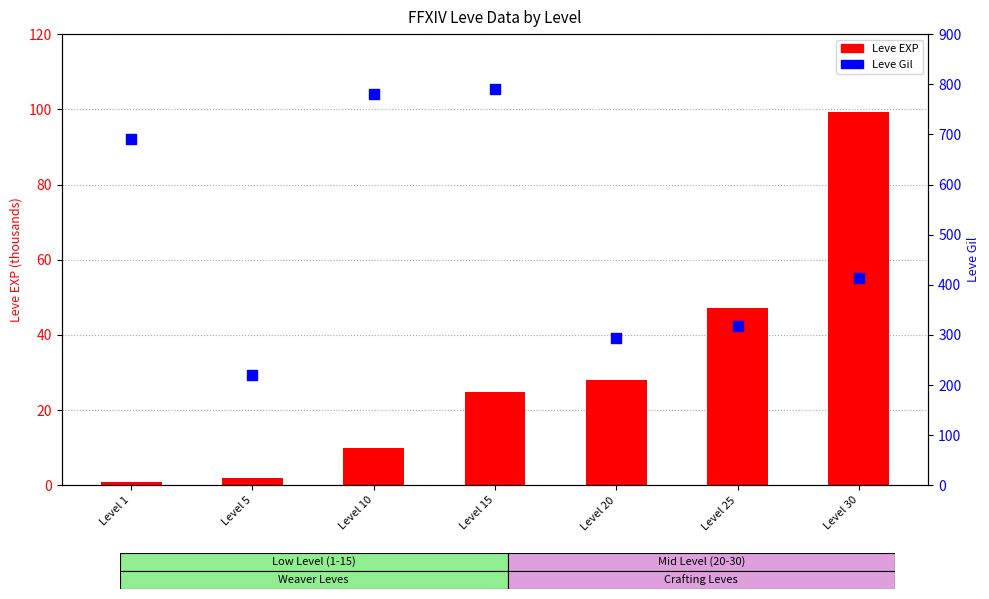

Is the value of Leve Gil at Level 20 greater than the value of Leve EXP (thousands) at Level 10?

Yes